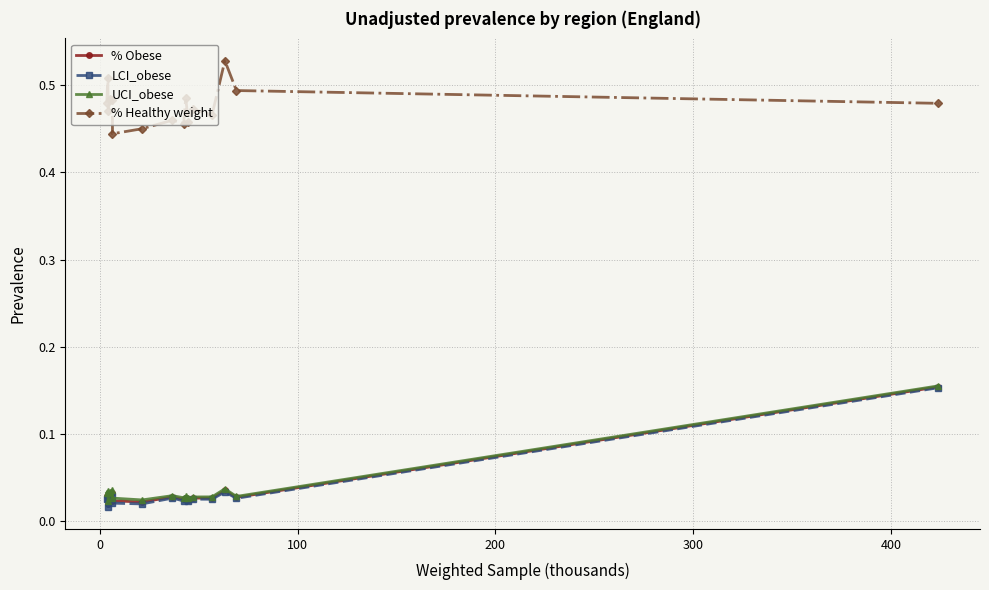

How many categories are shown in the chart?

16